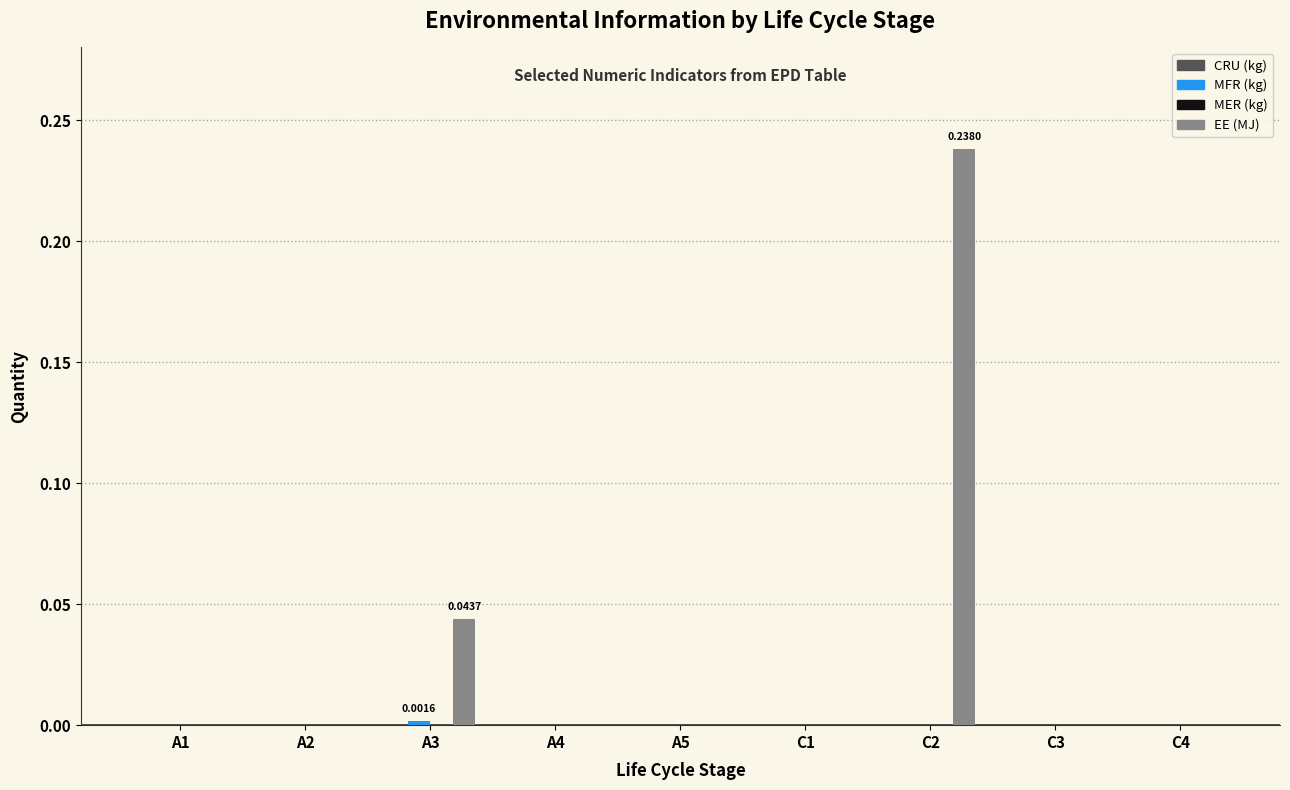

What is the sum of all EE (MJ) values?

0.3